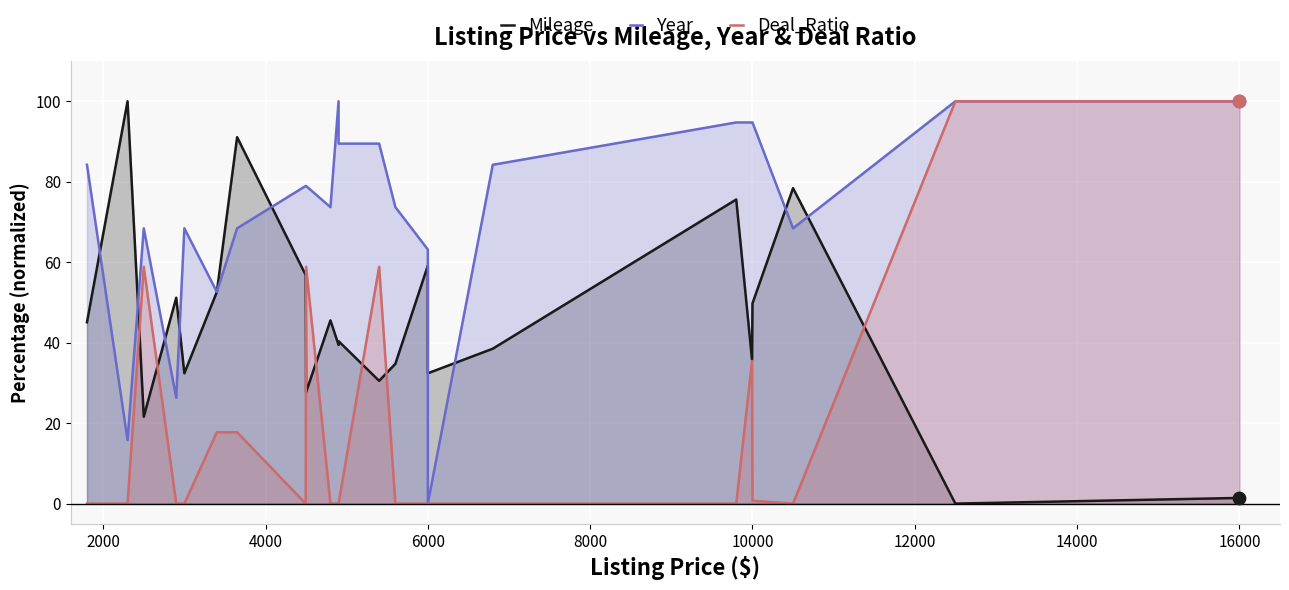

Is the value of Mileage at 11 greater than the value of Deal_Ratio at 12000?

Yes